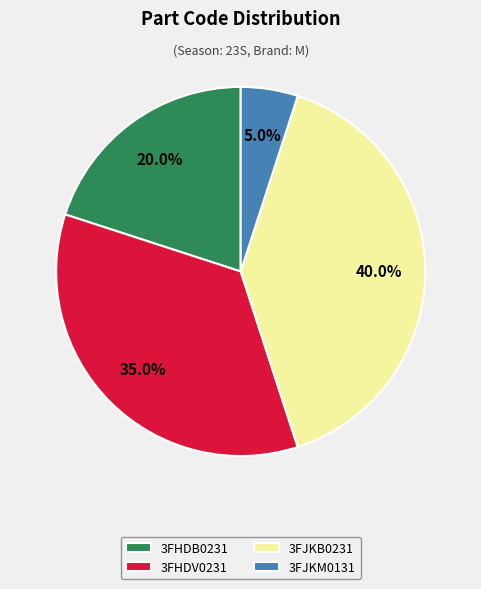

Is there any slice that represents more than half of the pie?

No